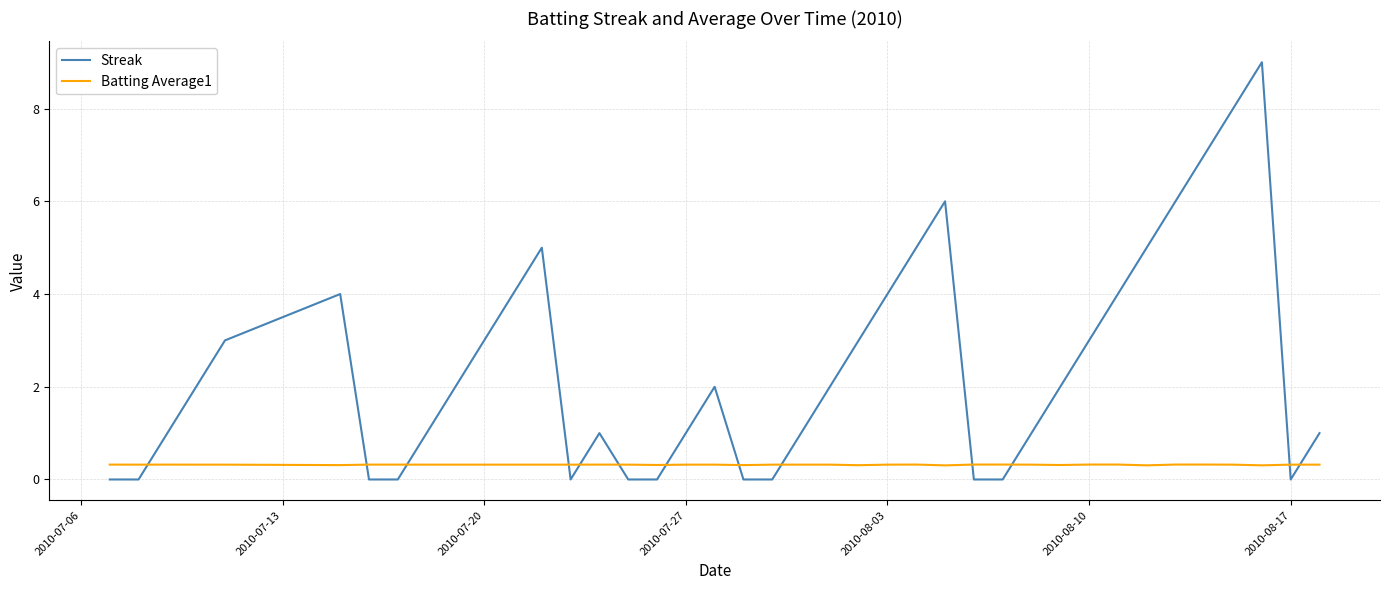

List the series in order of their overall mean, lowest first.

Batting Average1, Streak